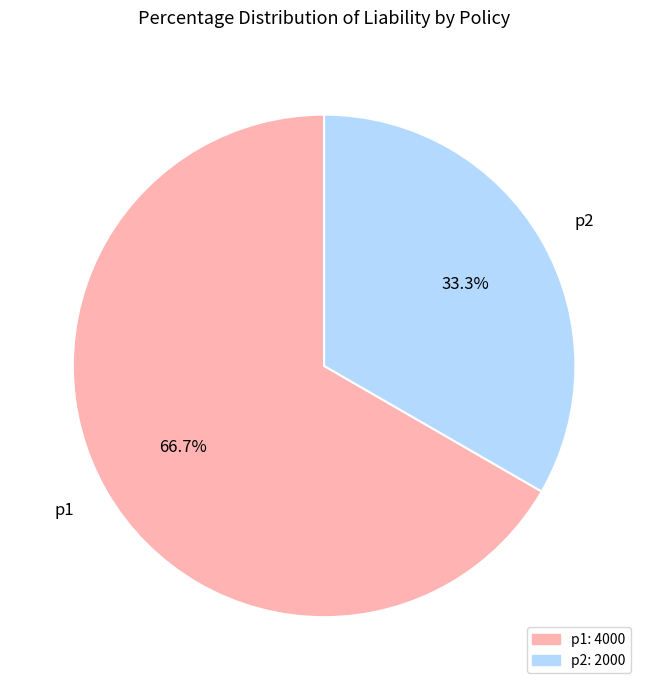

What is the ratio of the value at p1 to the value at p2?

2.0